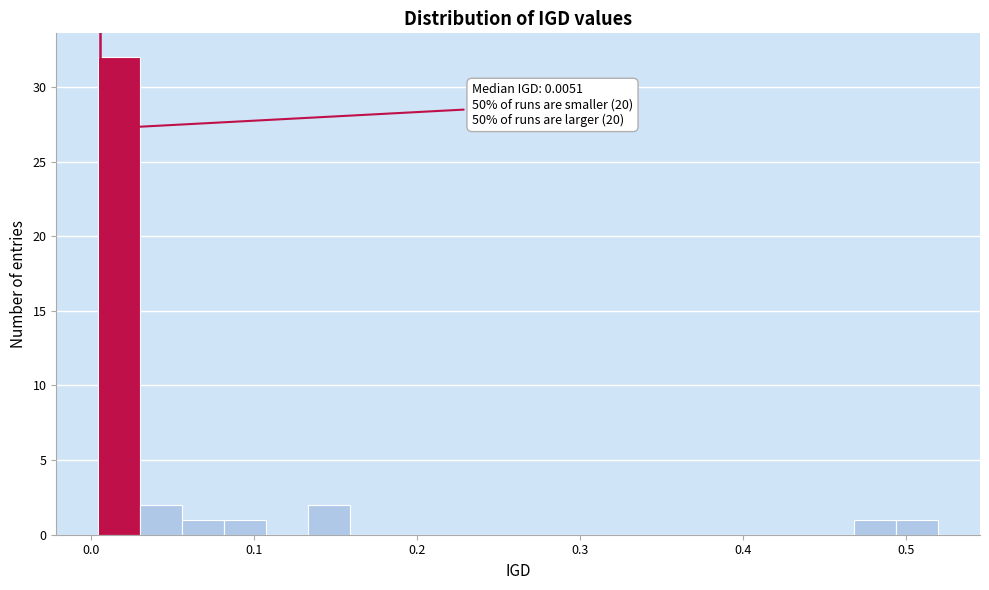

Around what value on the x-axis is the tallest bar? Give the approximate position of its centre, as read against the axis.

0.02